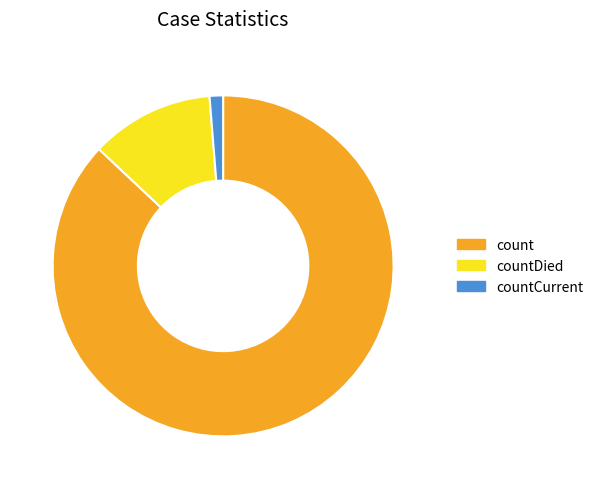

The countCurrent slice represents 1% of the pie. True or false?

True